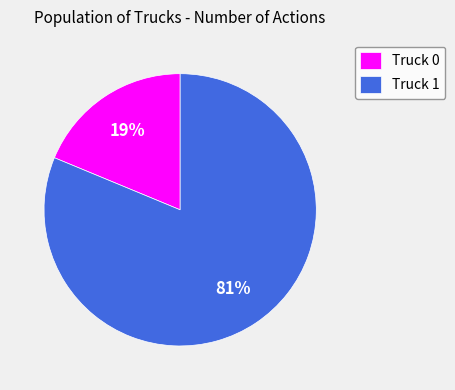

What is the smallest slice in the pie chart?

Truck 0